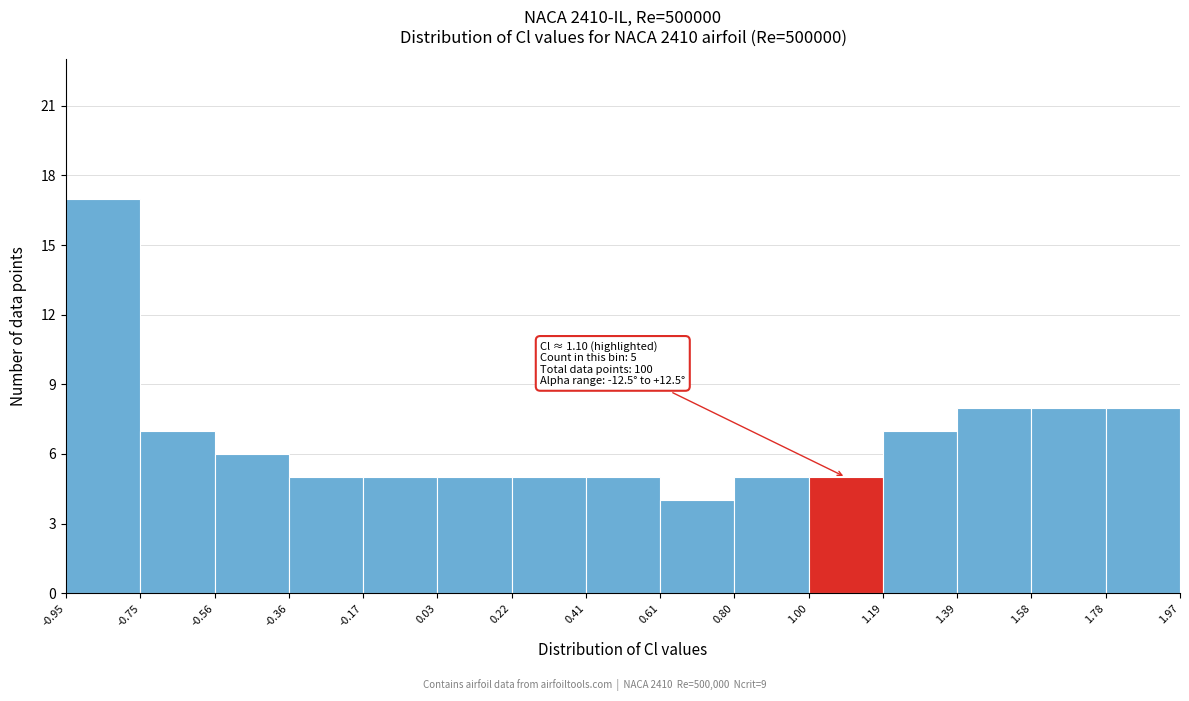

Over which range of the x-axis is the bar tallest?

-0.95 to -0.75